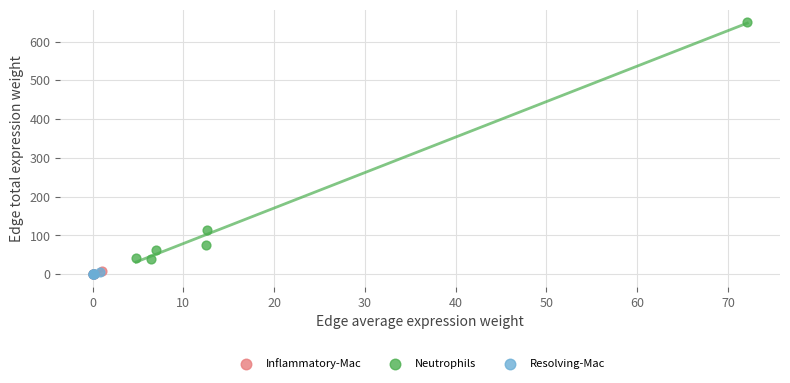

Which series contains the highest Y value?

Neutrophils